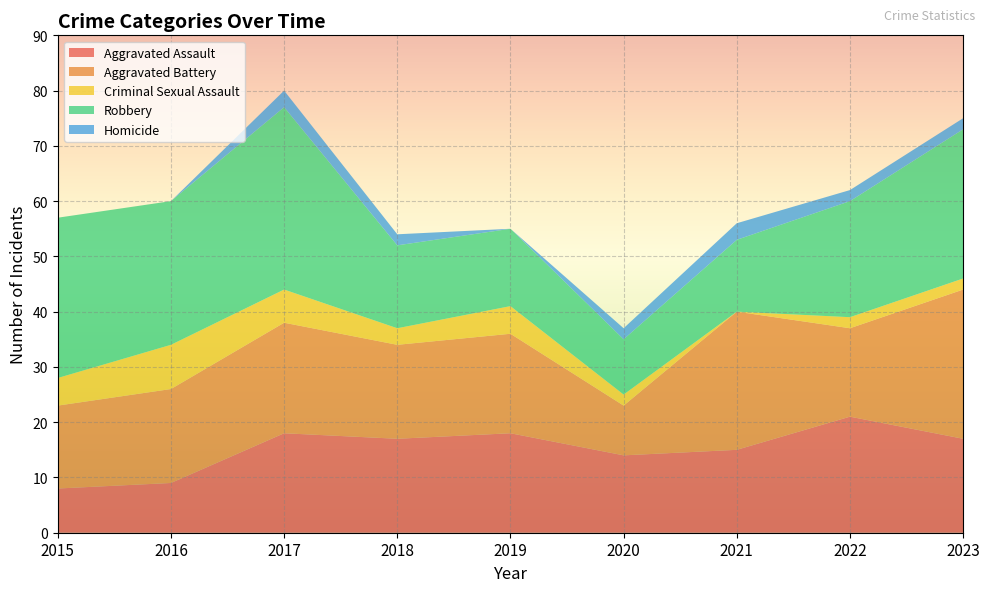

Reading right to left, what are all the values shown in this chart?

Aggravated Assault: 2023=17	2022=21	2021=15	2020=14	2019=18	2018=17	2017=18	2016=9	2015=8
Aggravated Battery: 2023=27	2022=16	2021=25	2020=9	2019=18	2018=17	2017=20	2016=17	2015=15
Criminal Sexual Assault: 2023=2	2022=2	2021=0	2020=2	2019=5	2018=3	2017=6	2016=8	2015=5
Robbery: 2023=27	2022=21	2021=13	2020=10	2019=14	2018=15	2017=33	2016=26	2015=29
Homicide: 2023=2	2022=2	2021=3	2020=2	2019=0	2018=2	2017=3	2016=0	2015=0